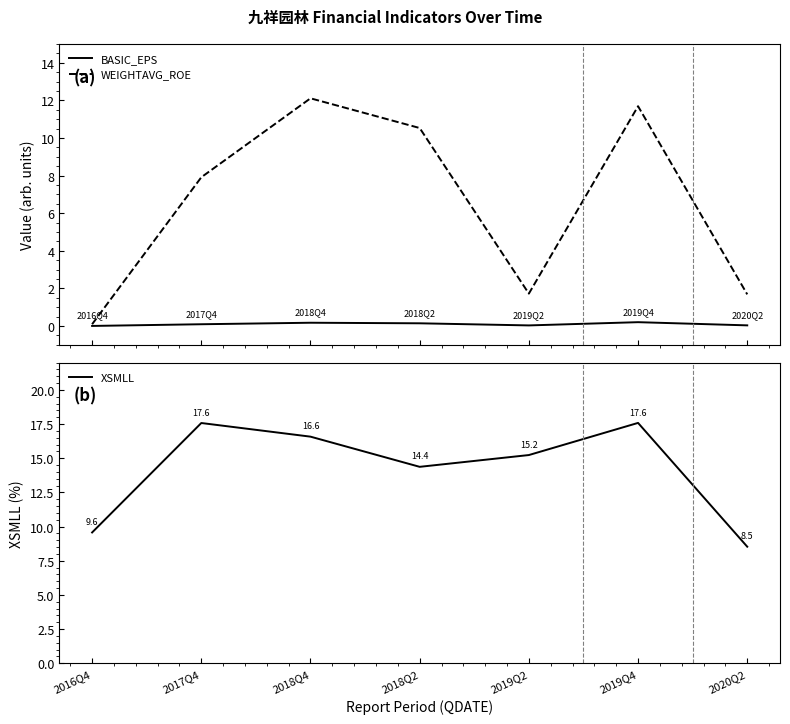

What is the average value of the XSMLL series?

14.2